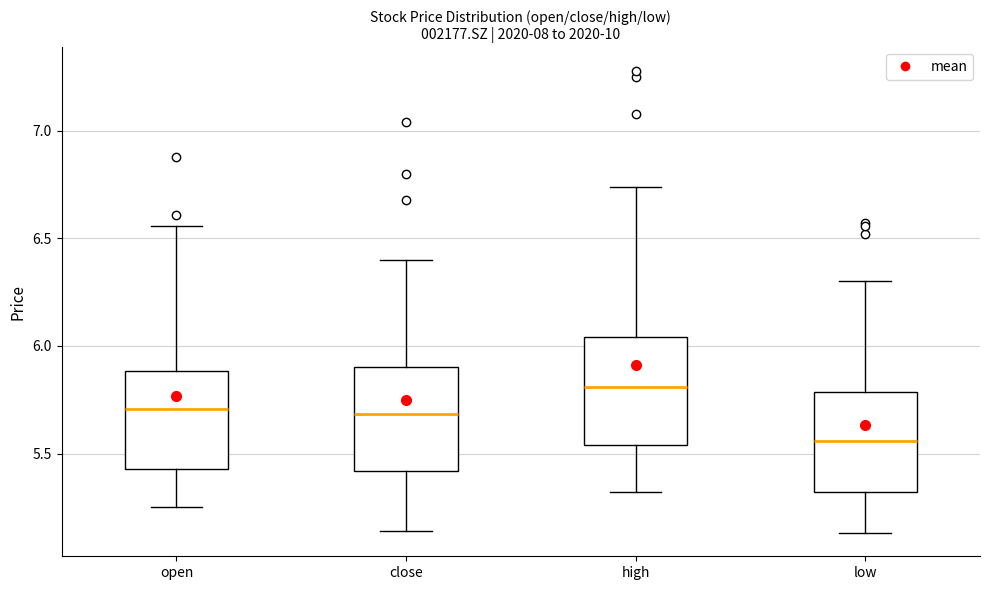

Which box's median line is the lowest?

low